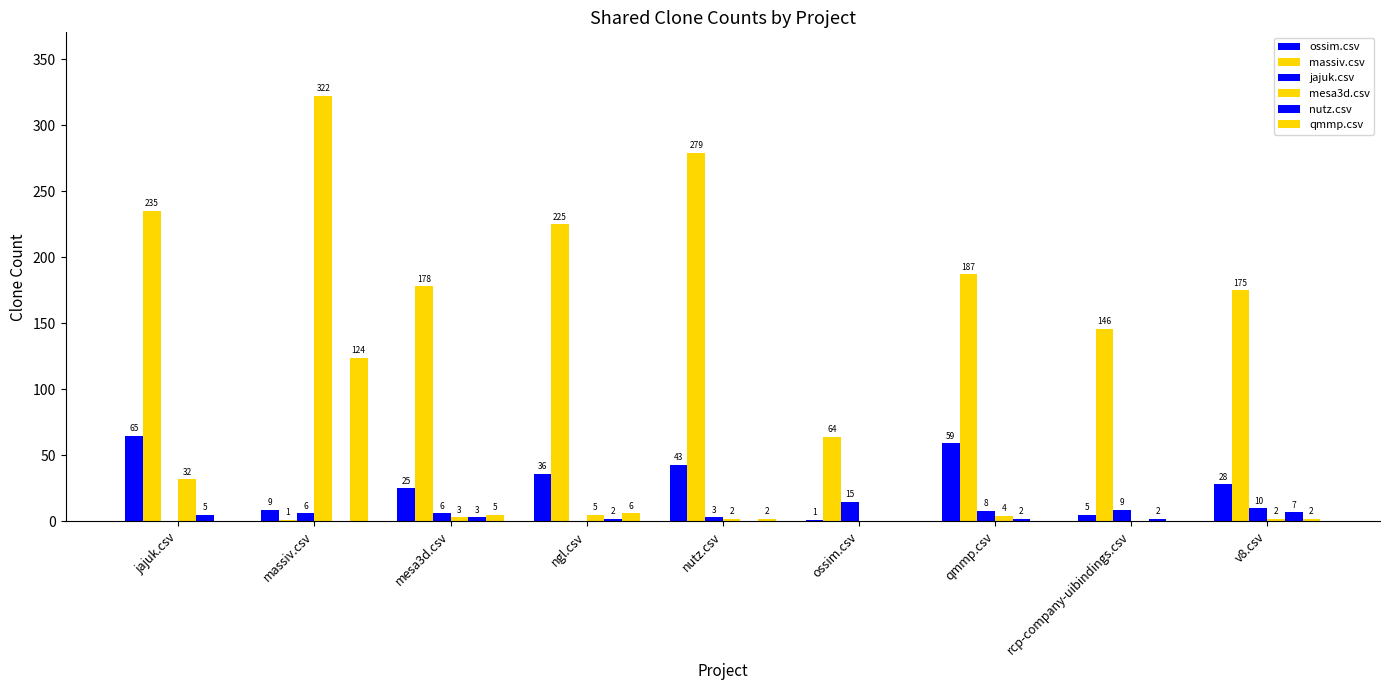

What is the sum of the mesa3d.csv values at ngl.csv and ossim.csv?

5